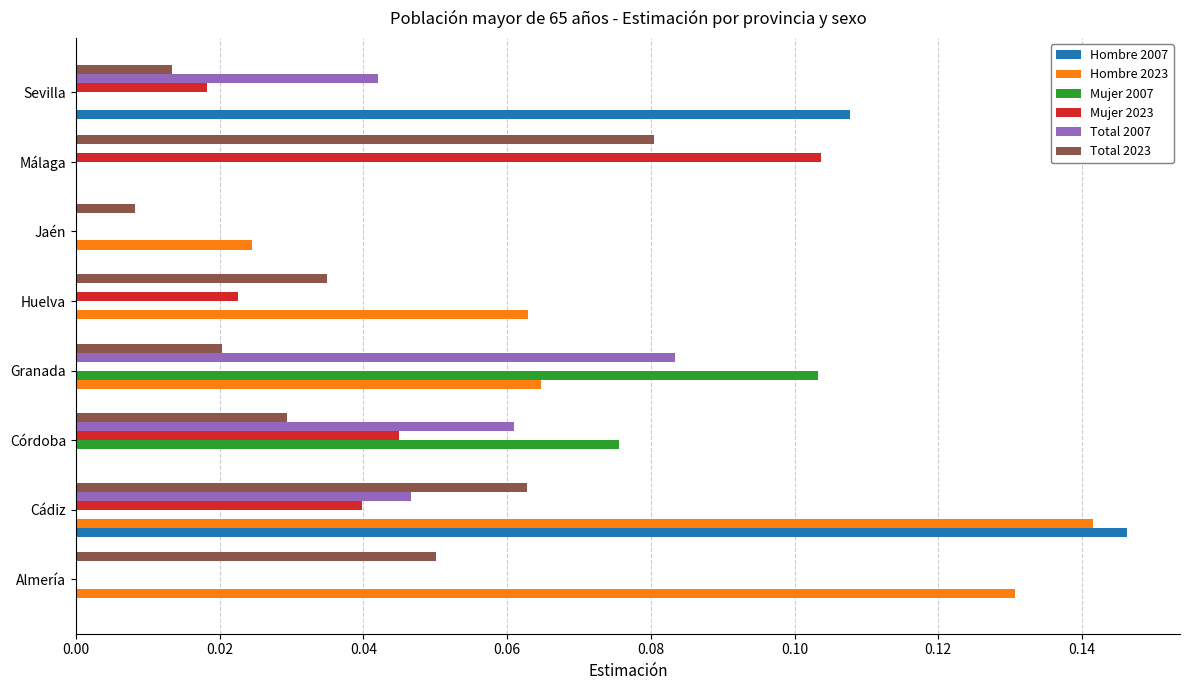

Which label corresponds to the largest value in the chart?

Cádiz